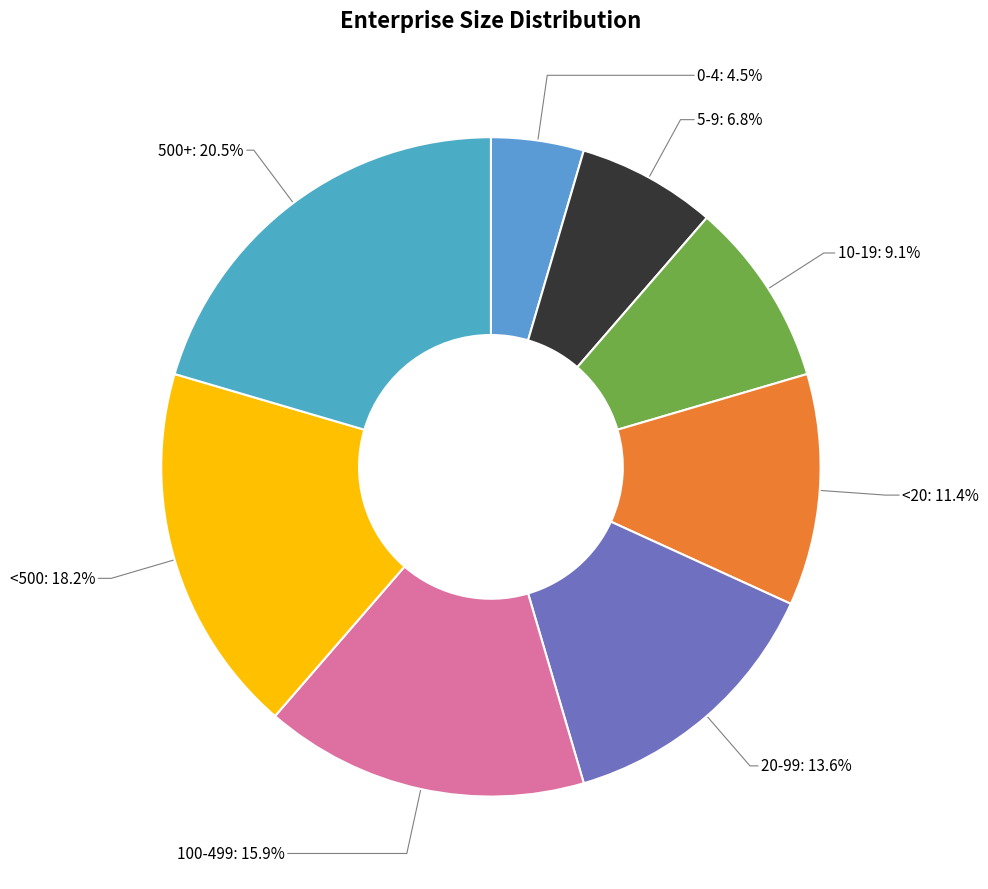

Which slice is the smallest?

0-4